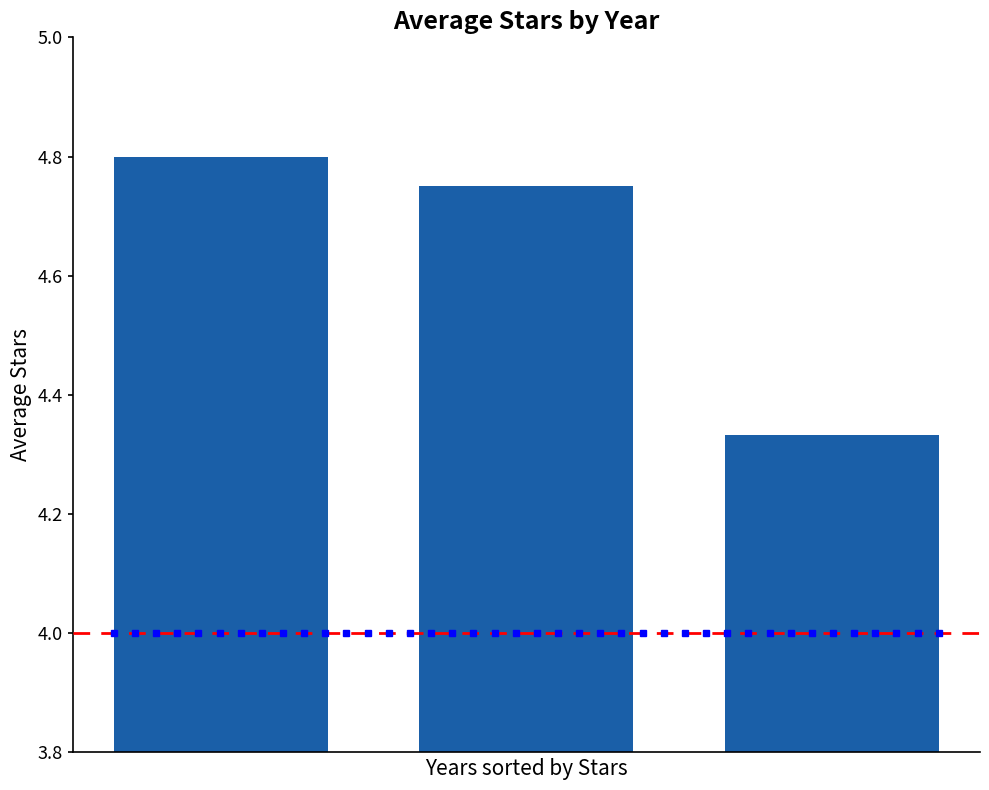

What is the sum of all values?

13.9